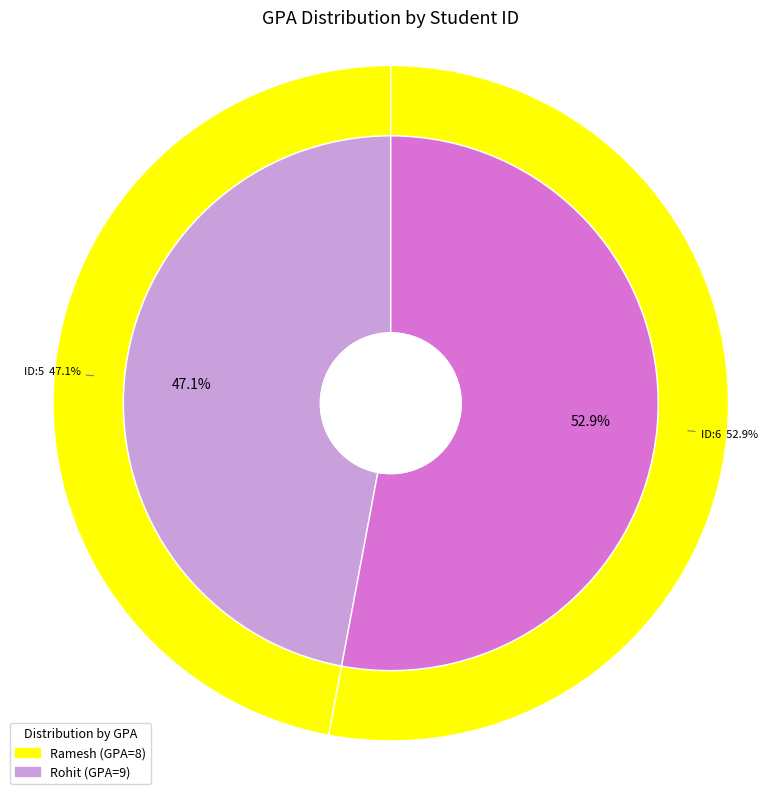

To the nearest percent, what is the average slice percentage?

50%